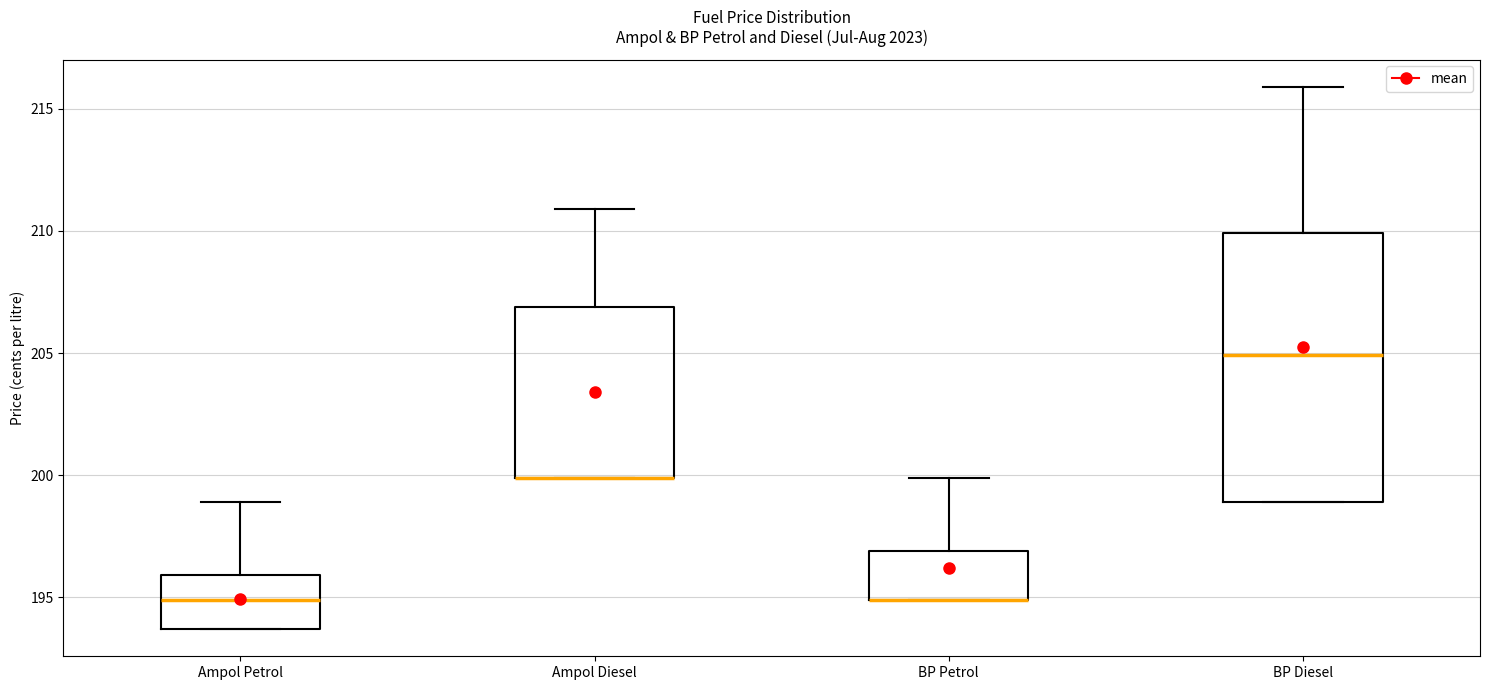

Which box is the tallest, from its lower edge to its upper edge?

BP Diesel